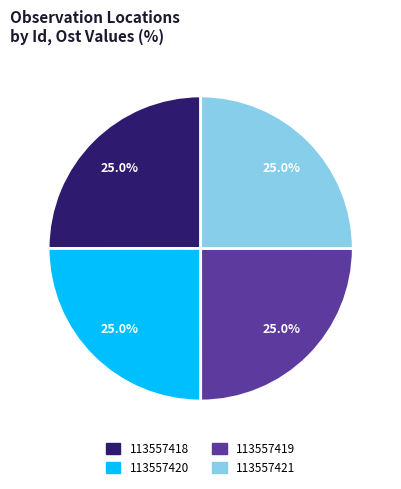

Does 113557419 represent more than half of the total?

No